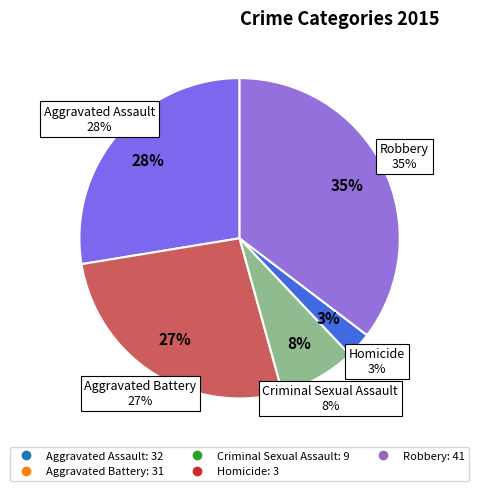

What is the ratio of the value at Robbery to the value at Aggravated Assault?

1.3